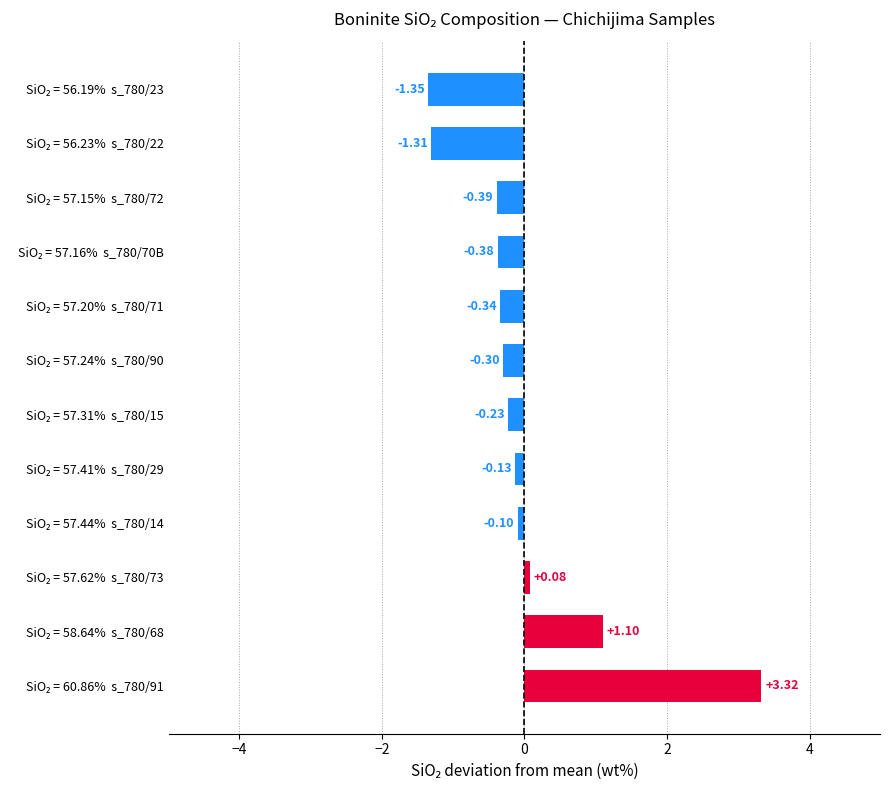

How many negative values are there?

9